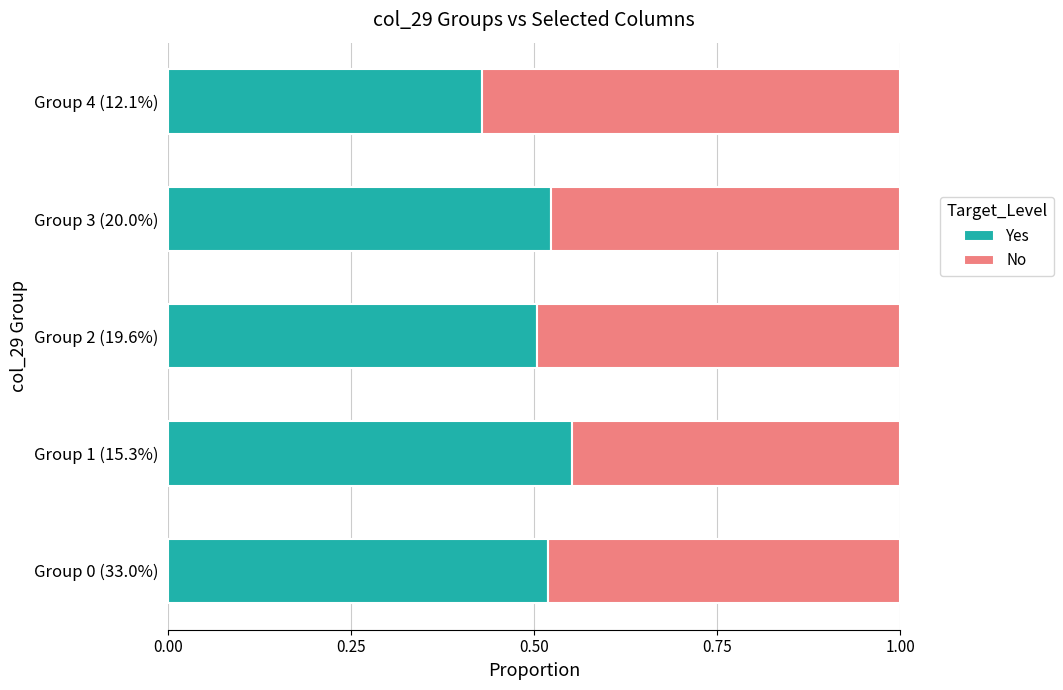

At which label does Yes reach its peak?

Group 1 (15.3%)